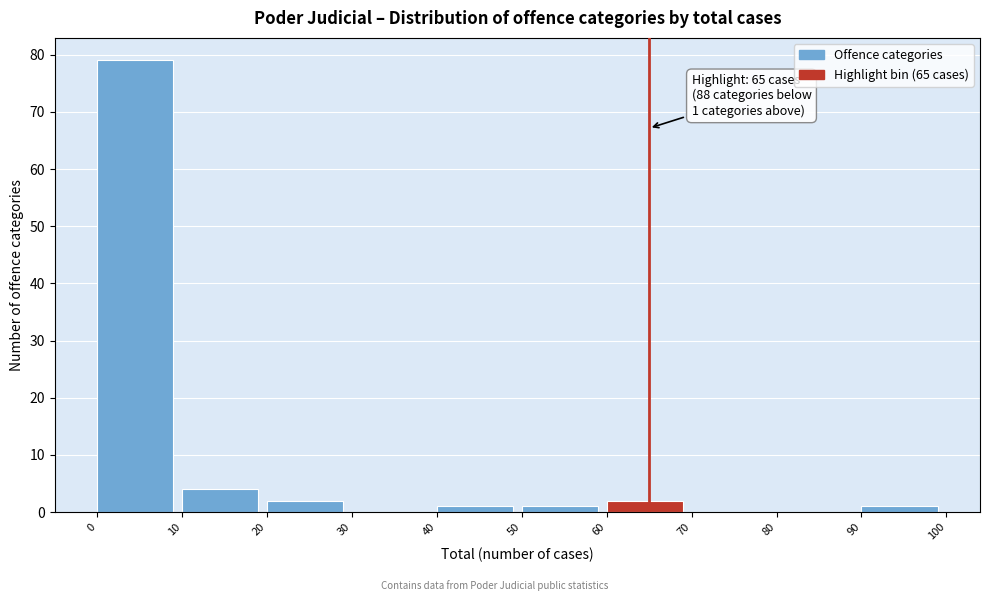

Over which range of the x-axis is the bar tallest?

0 to 10